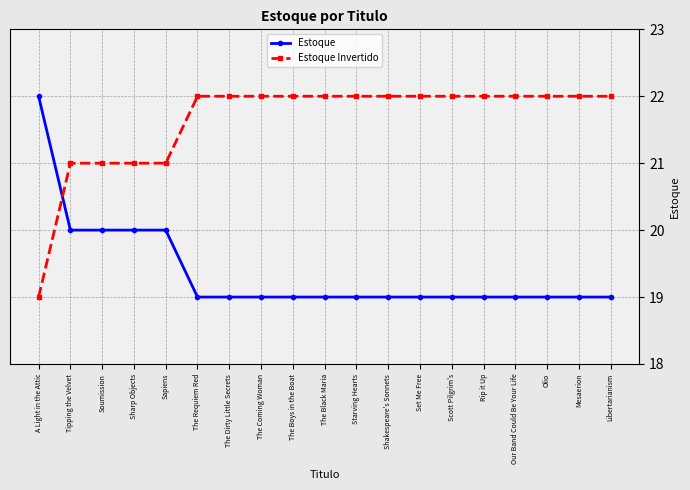

Is the value of Estoque Invertido at Shakespeare's Sonnets greater than the value of Estoque at Libertarianism?

Yes